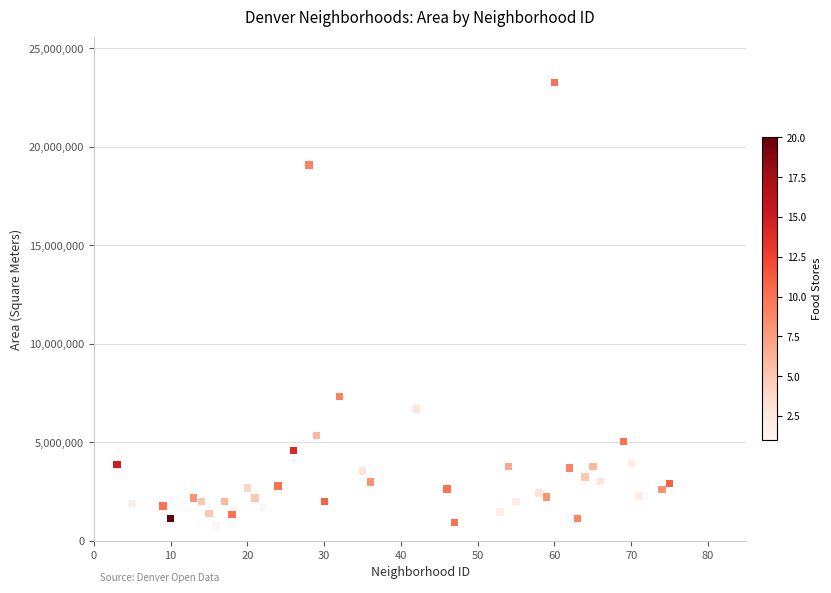

What Y value in the scatter plot is closest to 12026577?

7314464